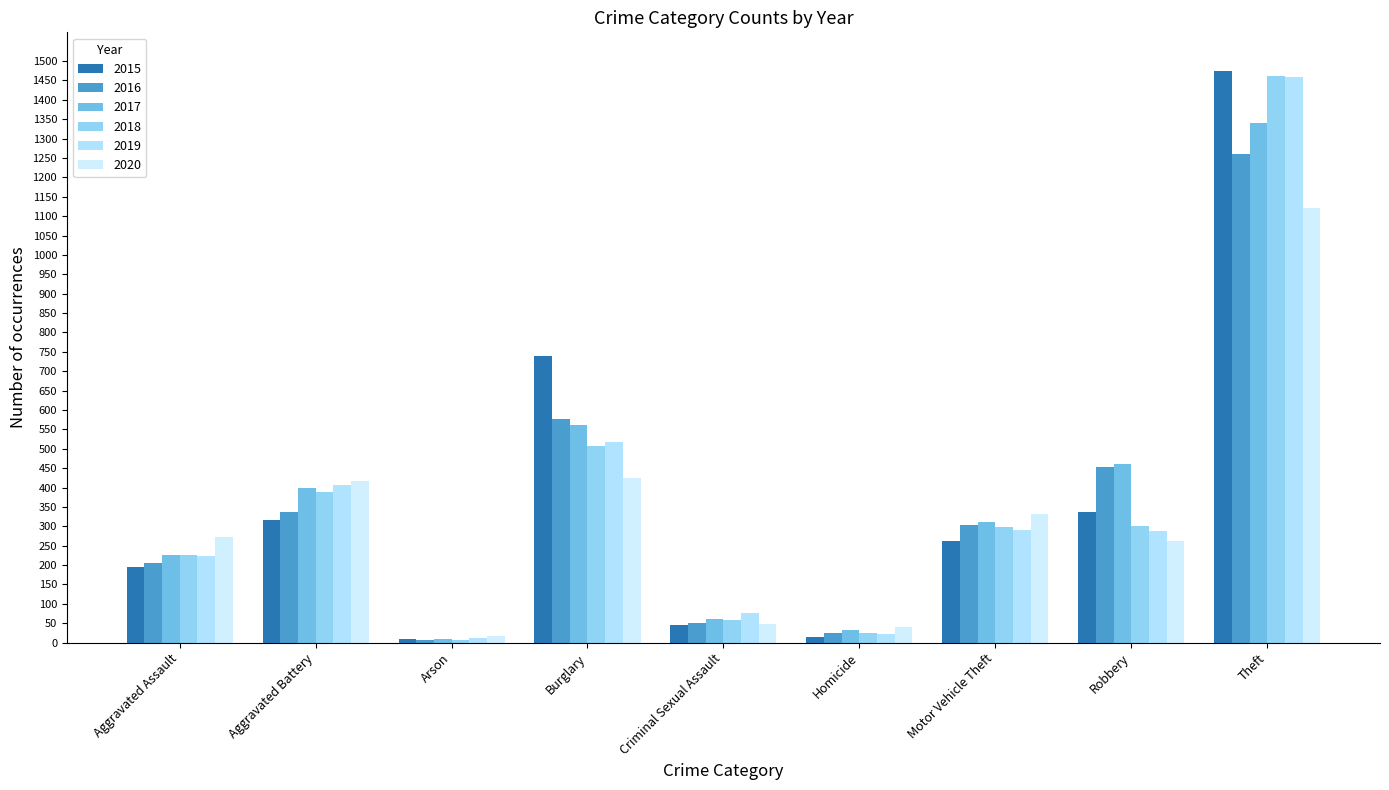

At how many categories does at least one series exceed 1464?

1